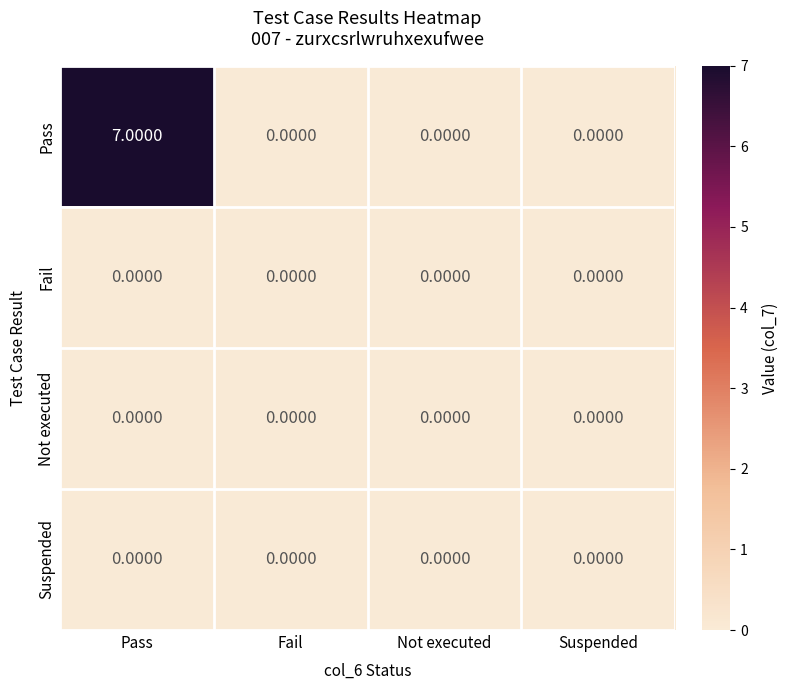

Which series has the largest total across all categories?

Pass